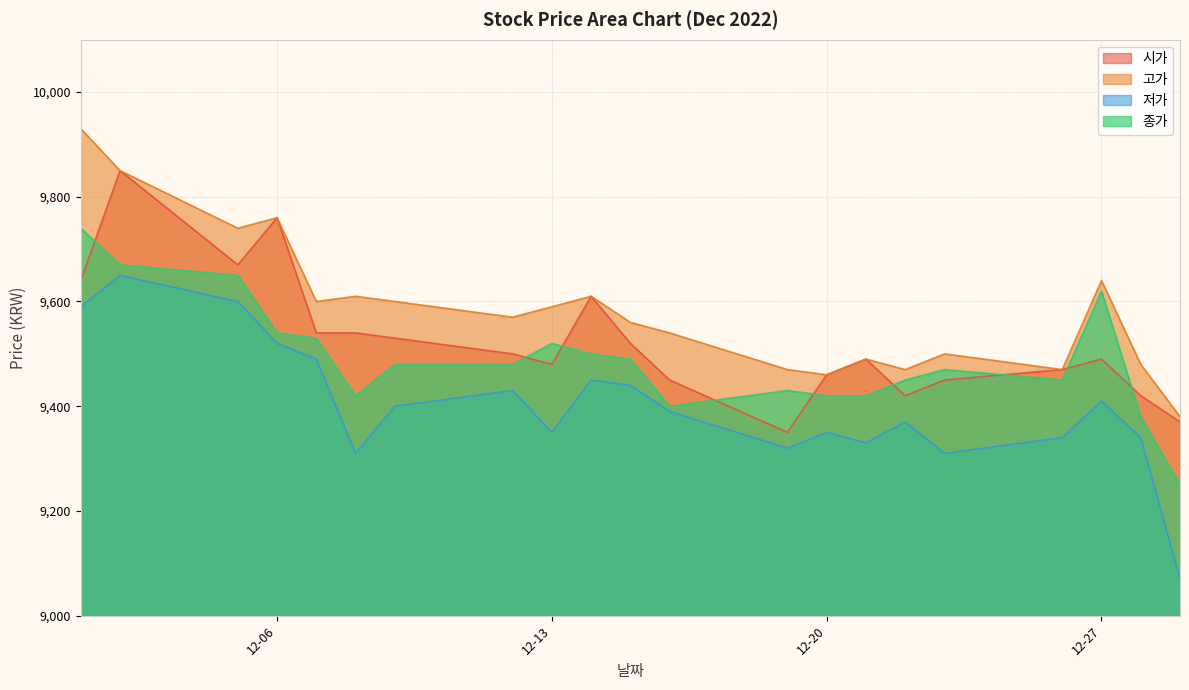

Between 2022-12-07 and 2022-12-29, which is larger?

2022-12-07